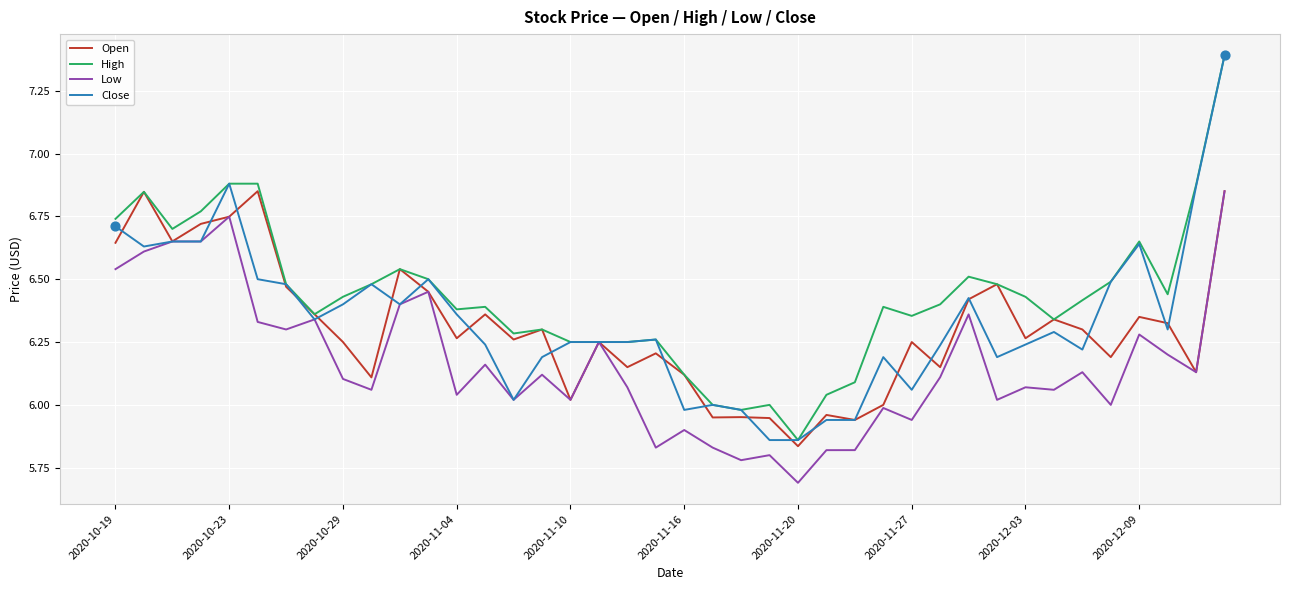

Which series has the largest total across all categories?

High